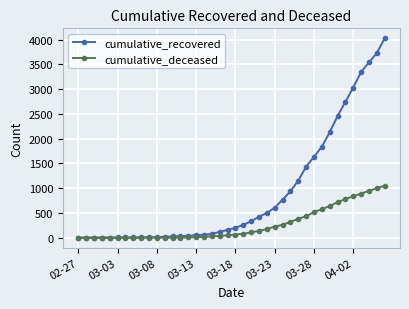

Count the number of categories in the chart.

40